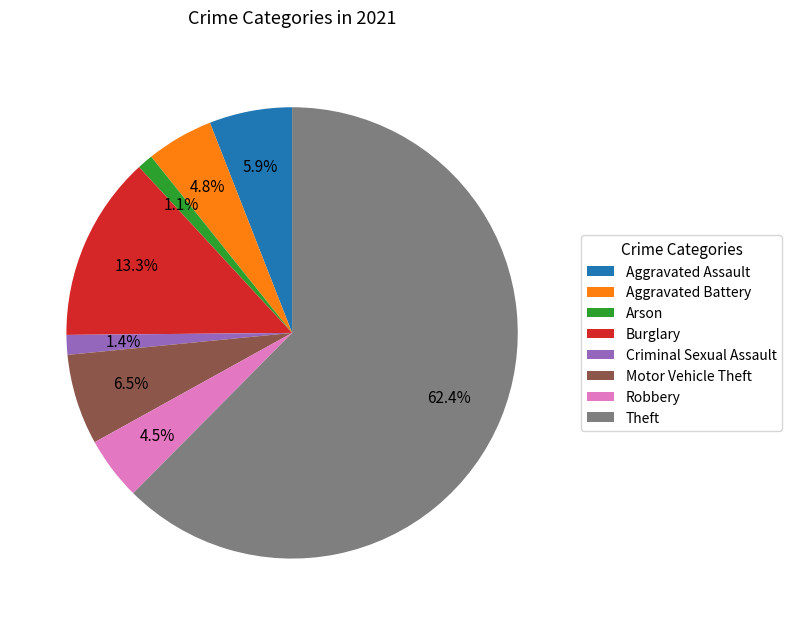

To the nearest percent, what is the difference between the Arson and Robbery slice percentages?

3%